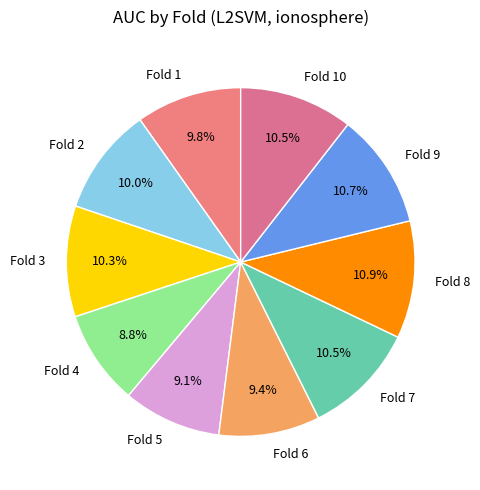

True or false: Fold 9 accounts for 11% of the total.

True